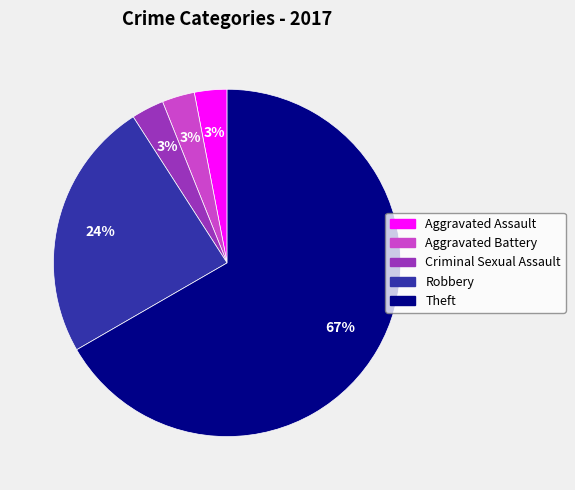

To the nearest percent, what is the combined percentage of Theft and Criminal Sexual Assault?

70%